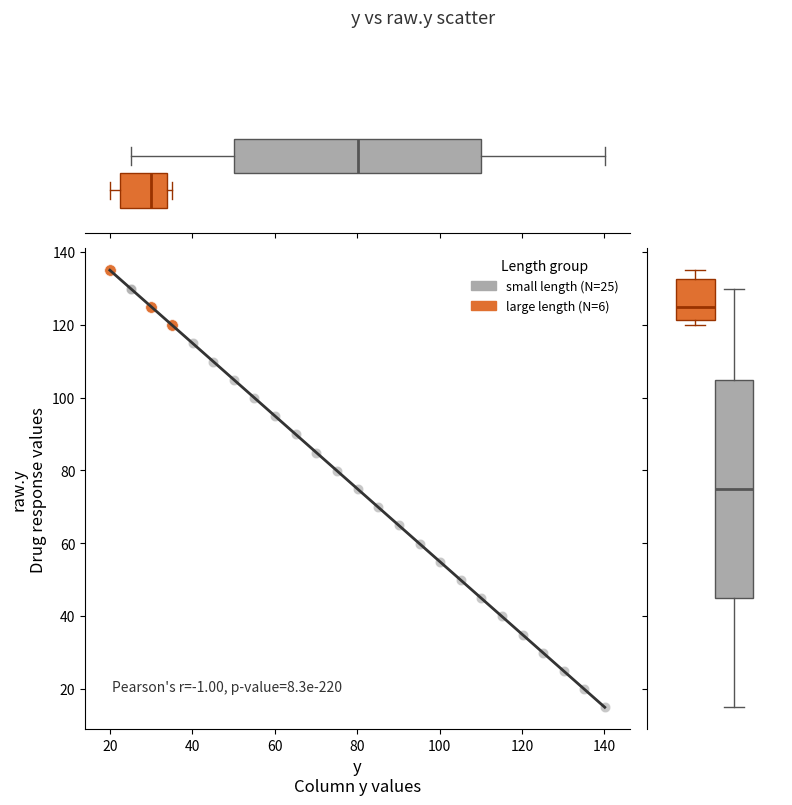

Which series reaches the minimum Y coordinate?

small length (N=25)